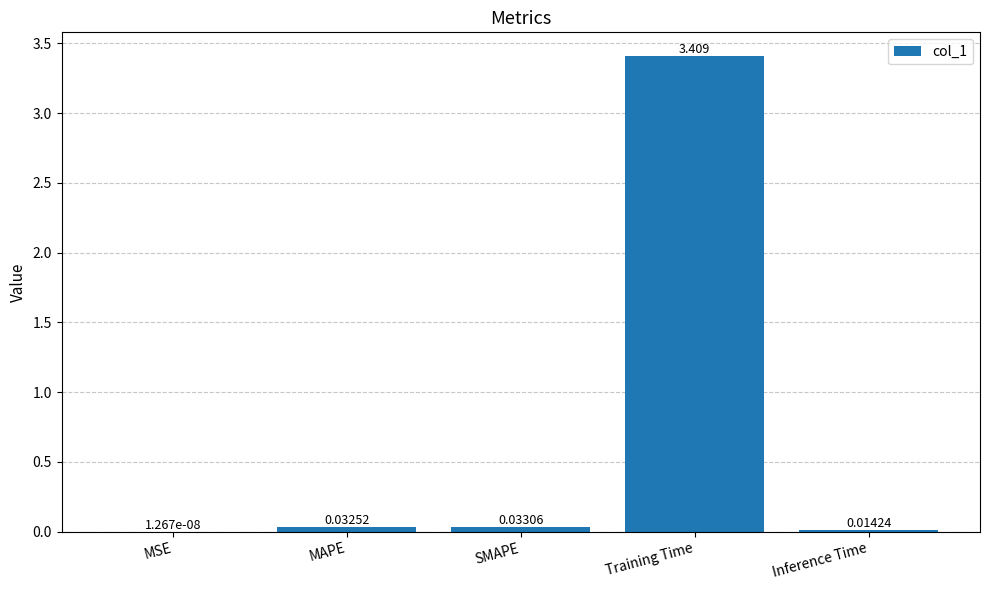

Between SMAPE and Training Time, which is larger?

Training Time